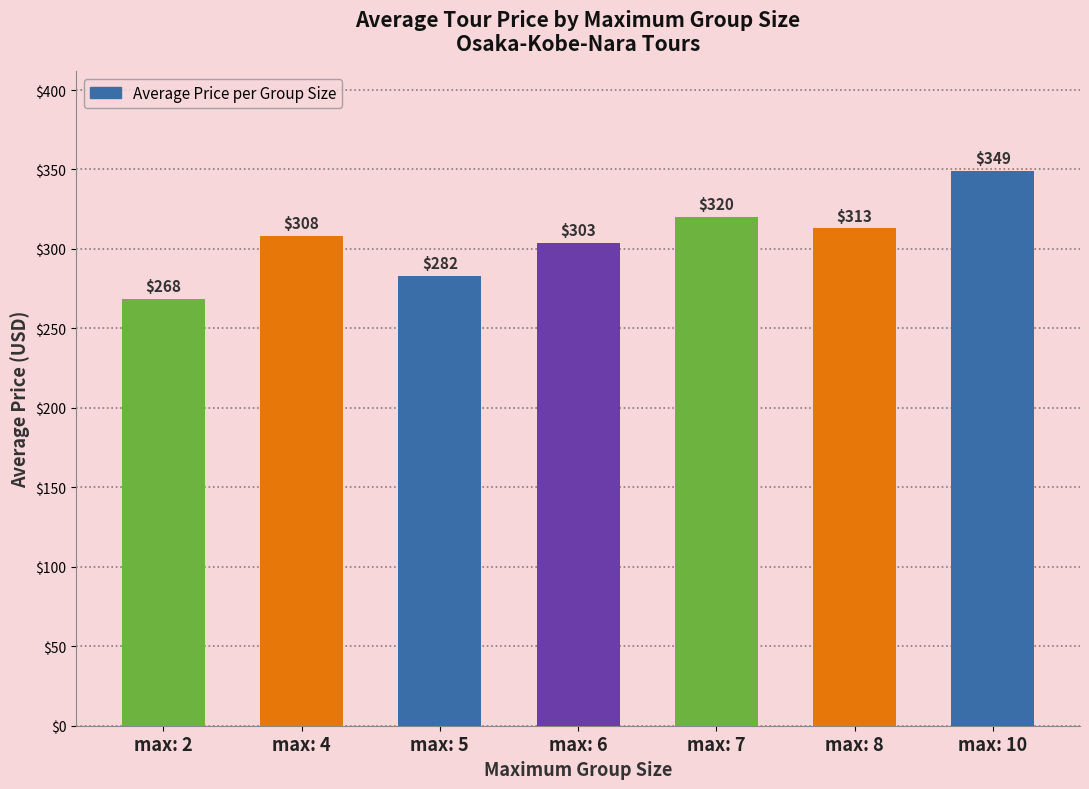

What is the sum of all values?

2145.4